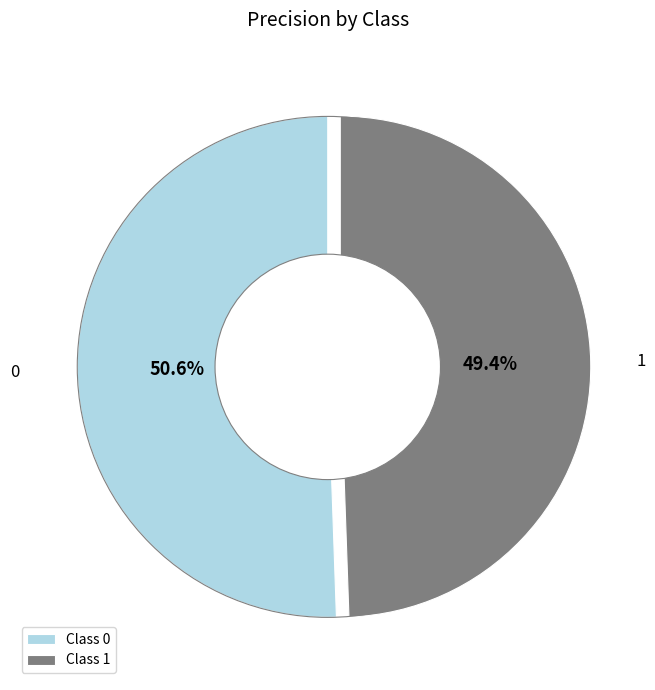

Do 0 and 1 together represent more than half of the pie?

Yes